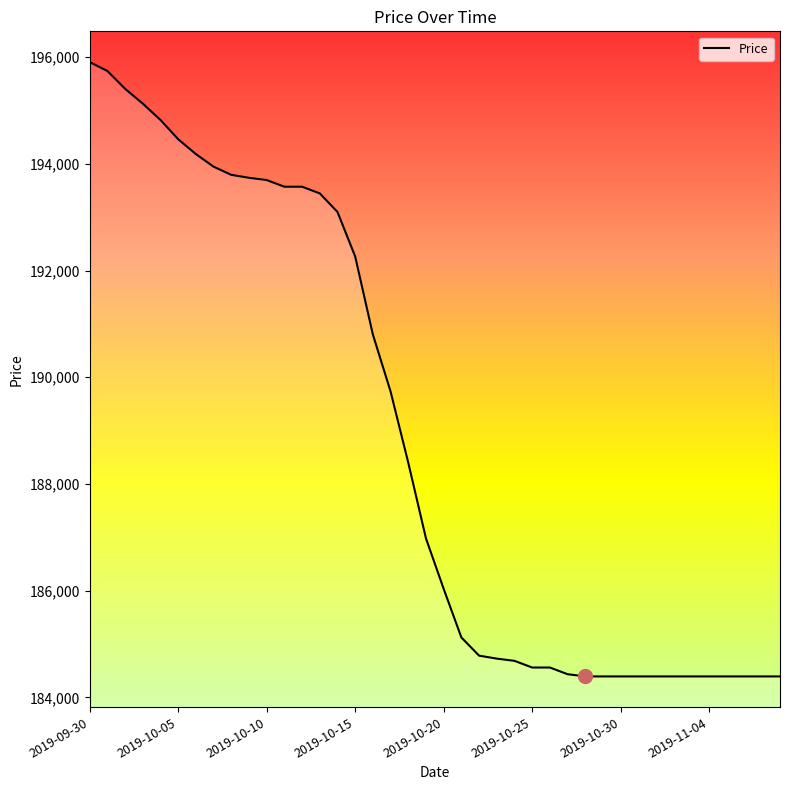

What is the maximum value shown in the chart?

195909.2